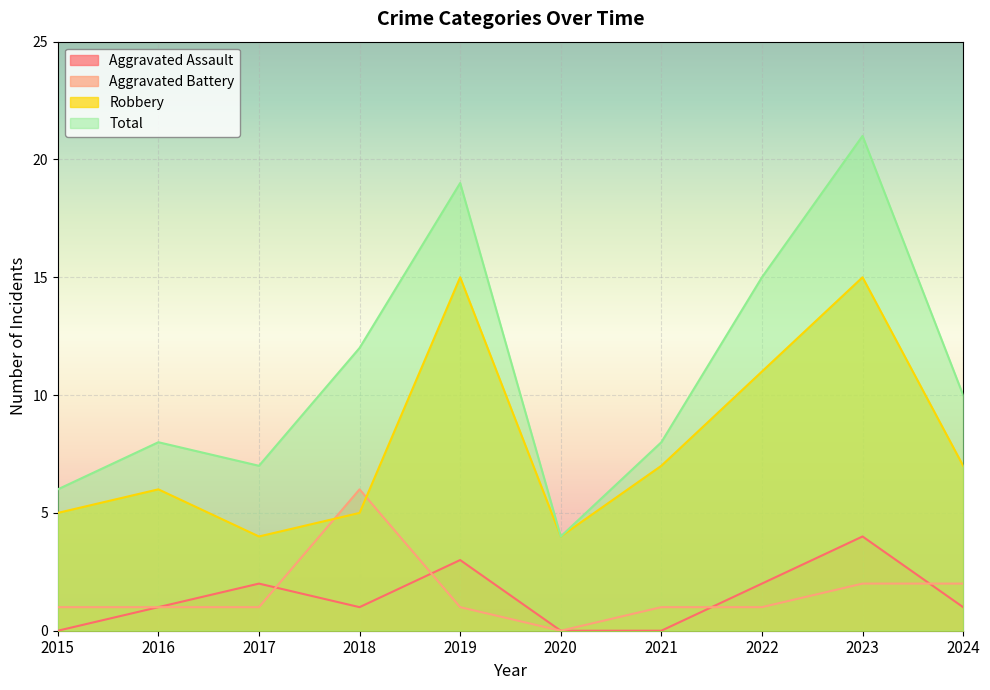

What is the minimum value for Robbery?

4